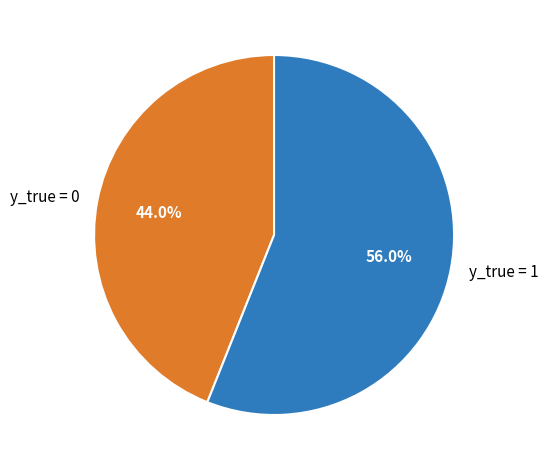

Do y_true = 0 and y_true = 1 together represent more than half of the pie?

Yes